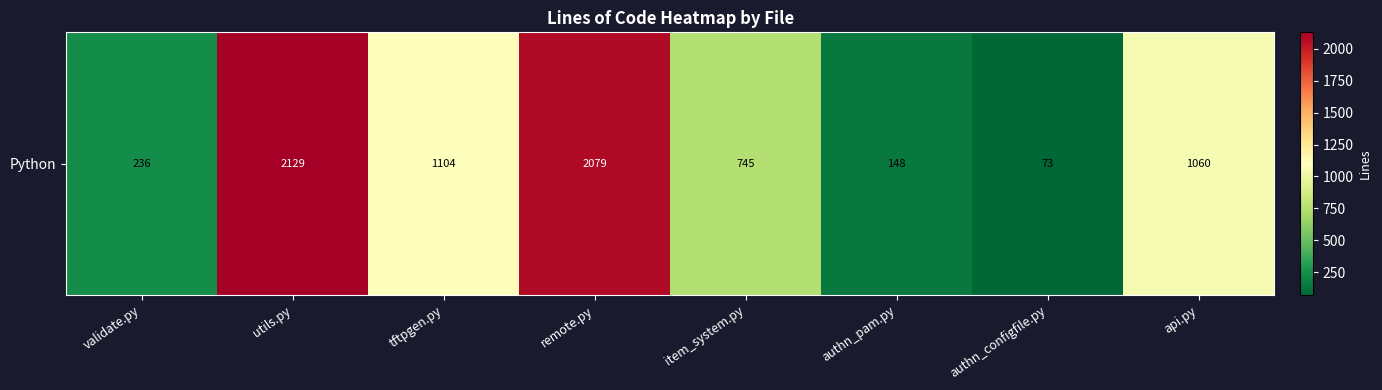

Rank the categories by value from lowest to highest.

authn_configfile.py, authn_pam.py, validate.py, item_system.py, api.py, tftpgen.py, remote.py, utils.py